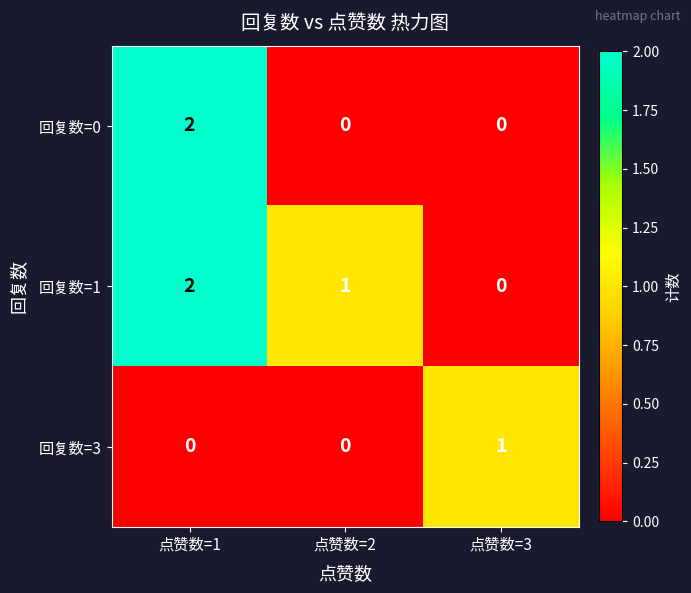

Which series has the largest total across all categories?

回复数=1